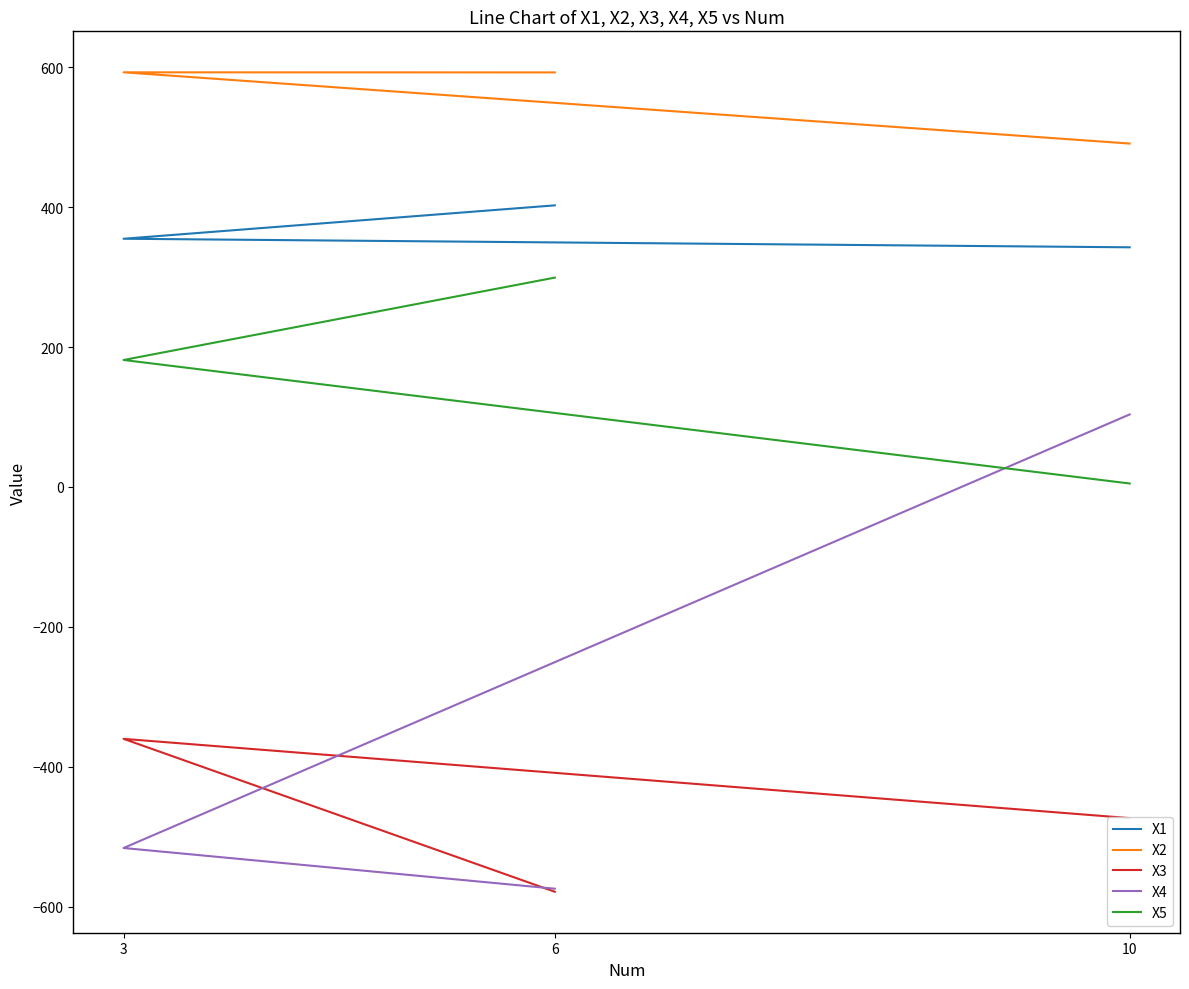

Which has a higher value, 3 or 10?

3